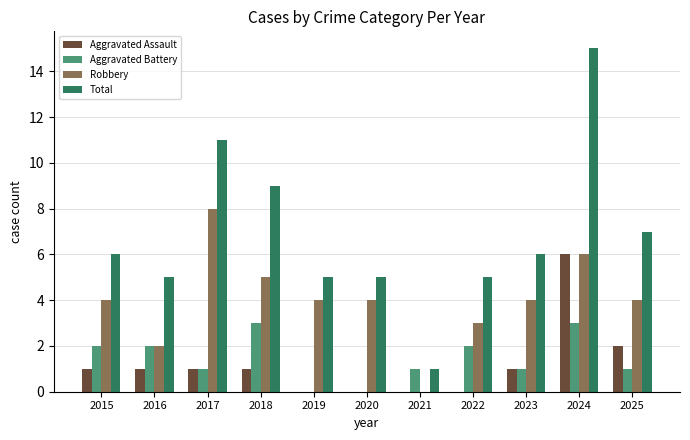

What are all the series names shown in the legend?

Aggravated Assault, Aggravated Battery, Robbery, Total